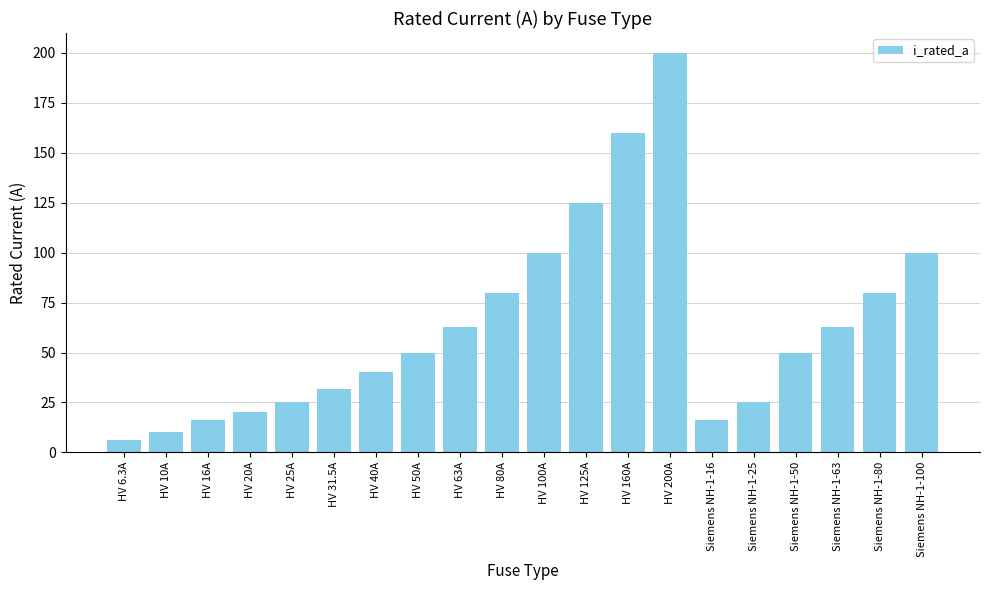

Does the chart contain stacked bars?

No